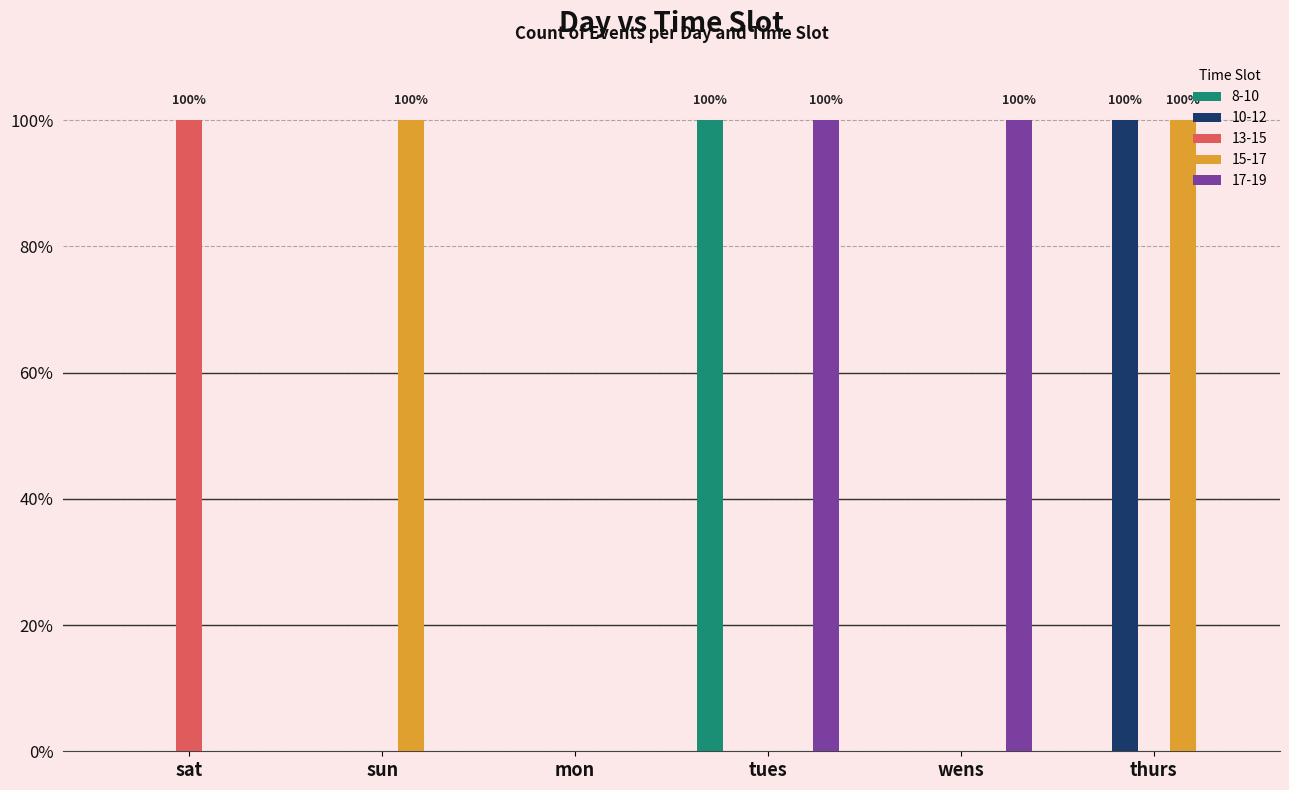

What are all the series names shown in the legend?

8-10, 10-12, 13-15, 15-17, 17-19